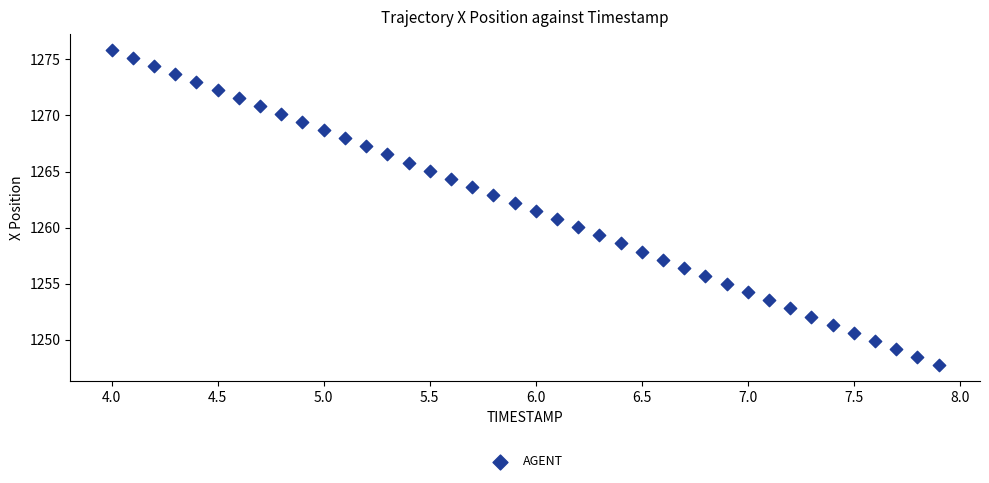

What is the range of Y values (max minus min)?

28.2